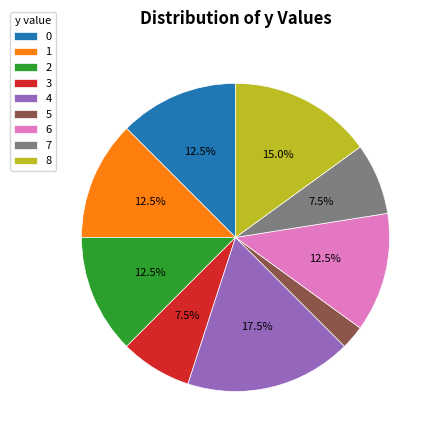

Which category has the smallest portion of the pie?

5